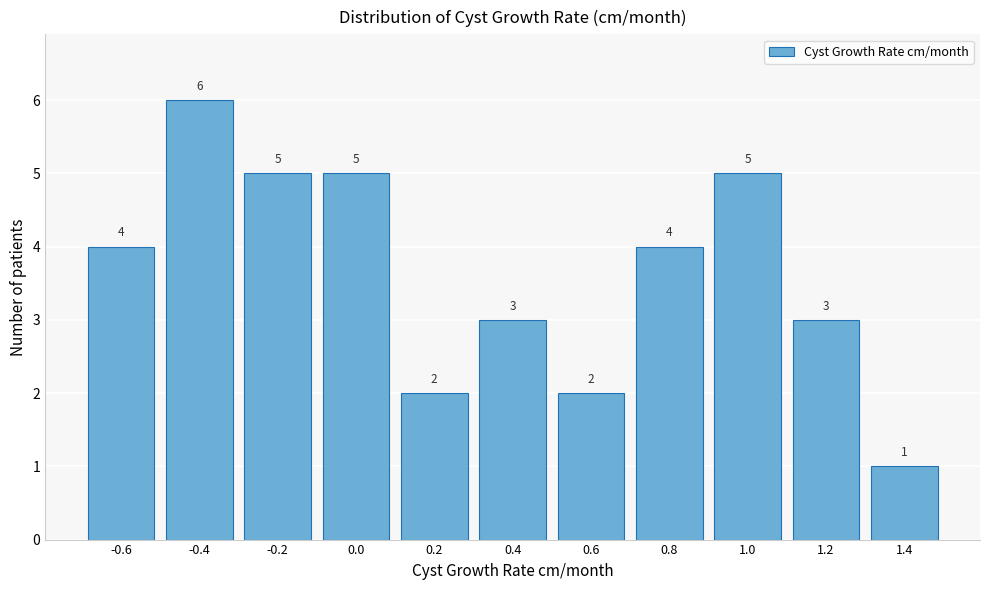

Reading right to left, what are all the values shown in this chart?

1.4=1	1.2=3	1.0=5	0.8=4	0.6=2	0.4=3	0.2=2	0.0=5	-0.2=5	-0.4=6	-0.6=4